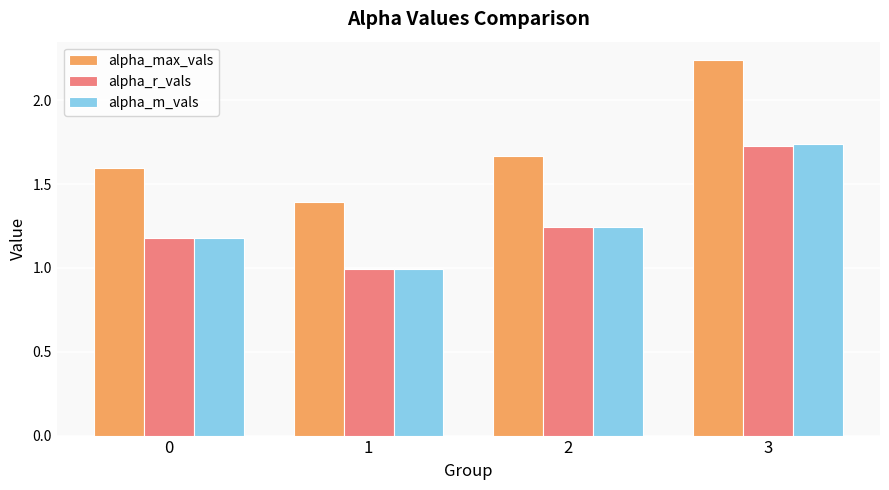

What is the minimum value for alpha_r_vals?

1.0